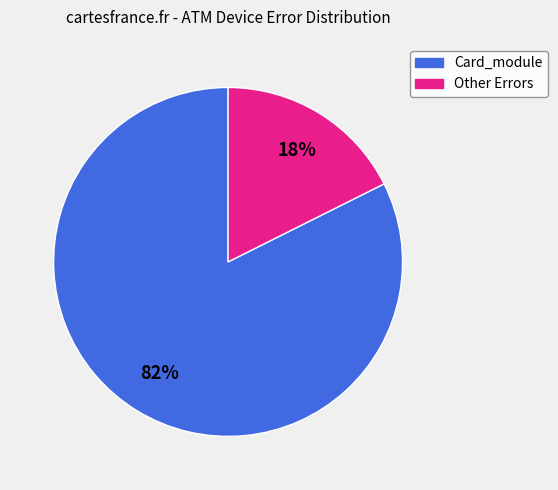

Is there any slice that represents more than half of the pie?

Yes